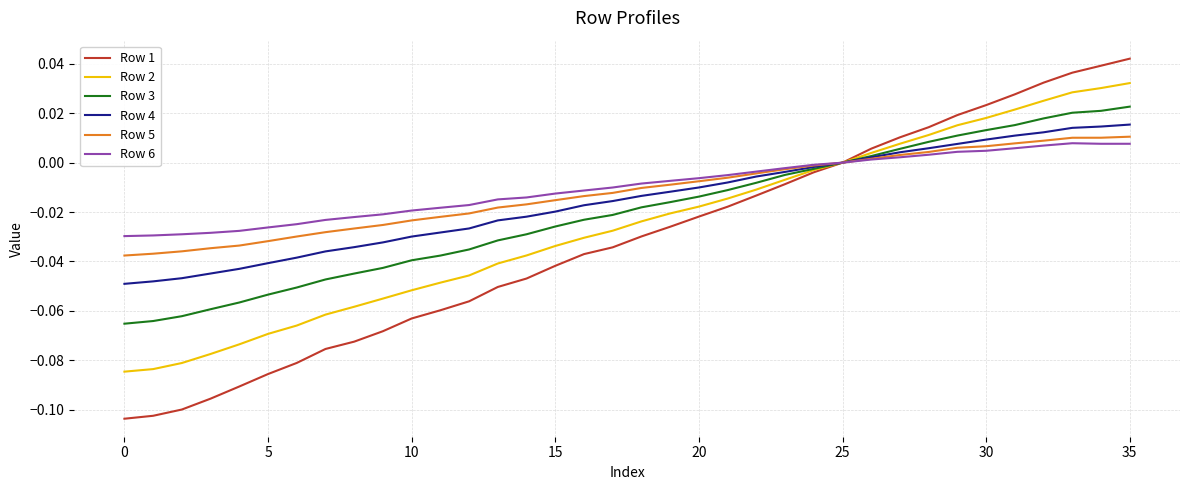

How many distinct data groups are displayed?

6